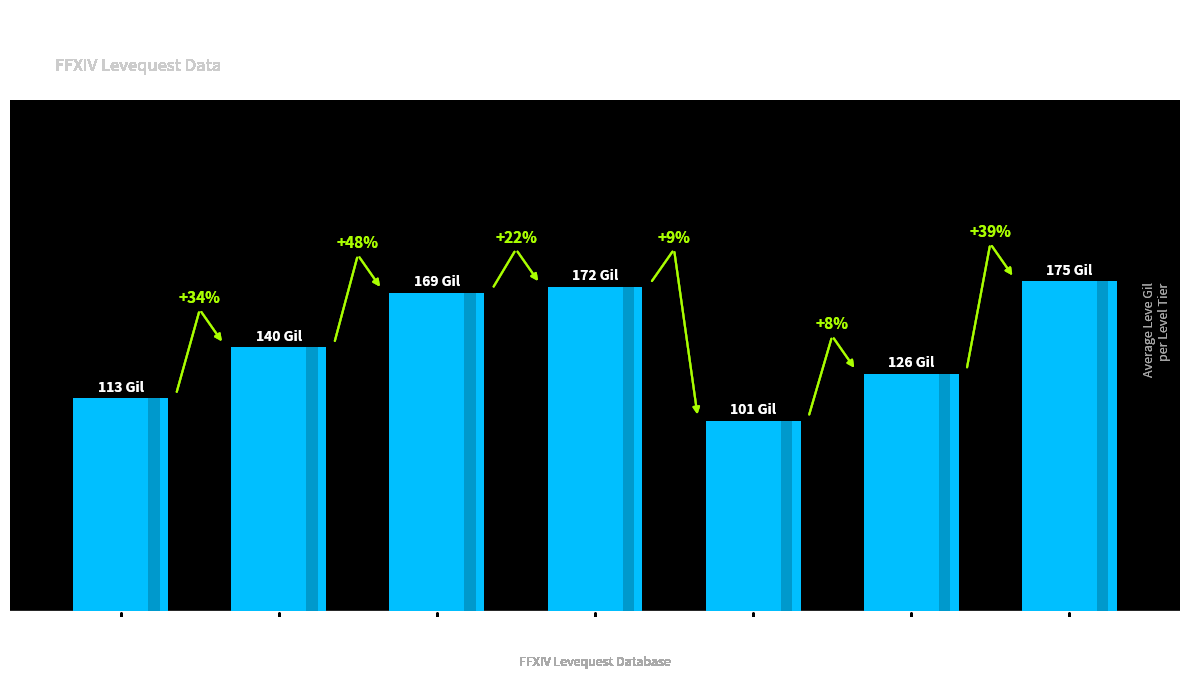

What is the maximum value shown in the chart?

175